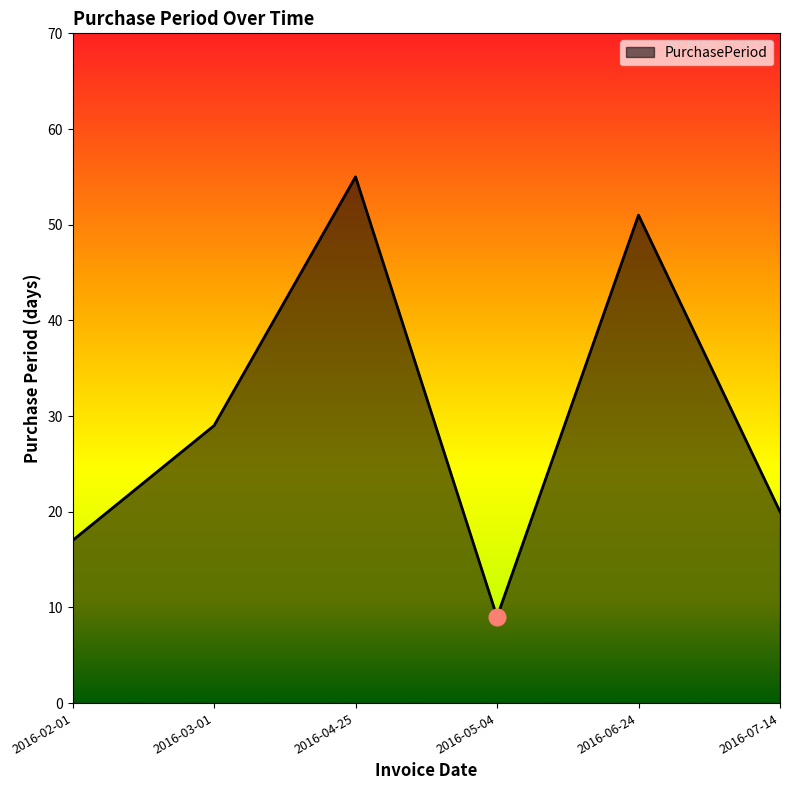

List the labels in order of value, largest first.

2016-04-25, 2016-06-24, 2016-03-01, 2016-07-14, 2016-02-01, 2016-05-04